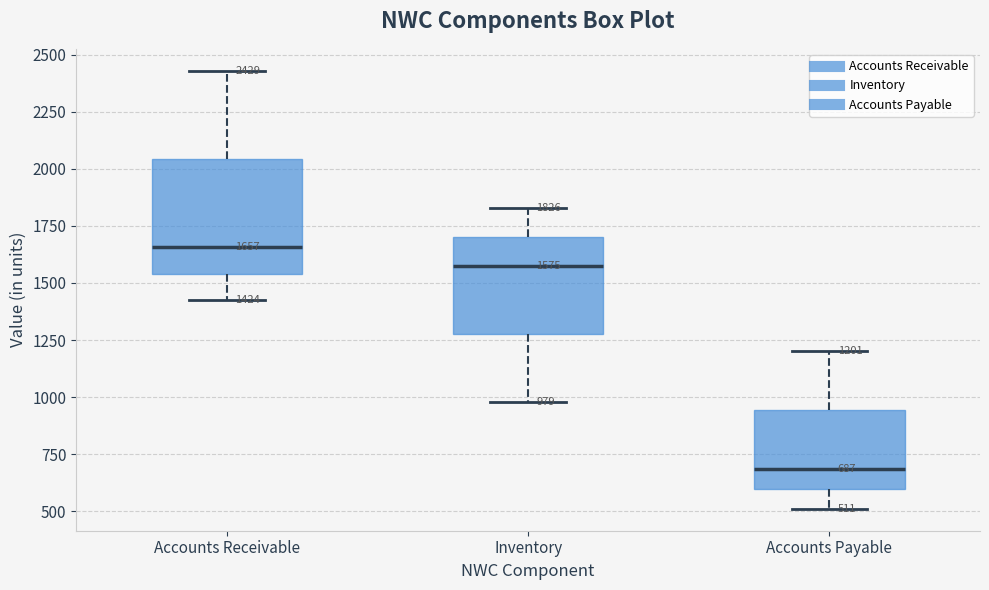

Comparing the boxes themselves (not the whiskers), which one is the tallest?

Accounts Receivable